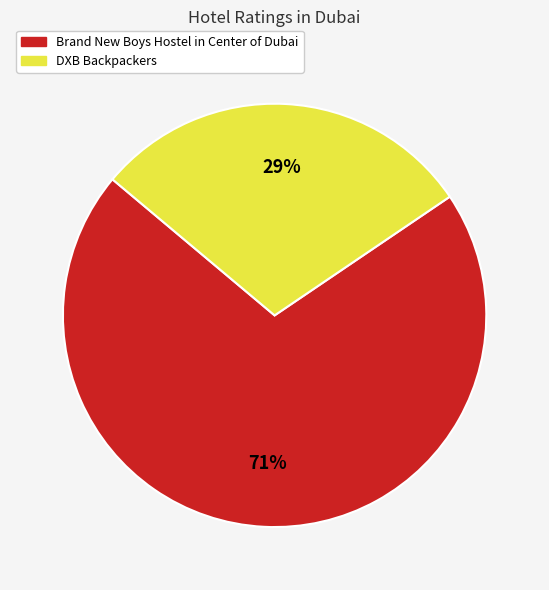

Which slice represents more than half of the pie?

Brand New Boys Hostel in Center of Dubai